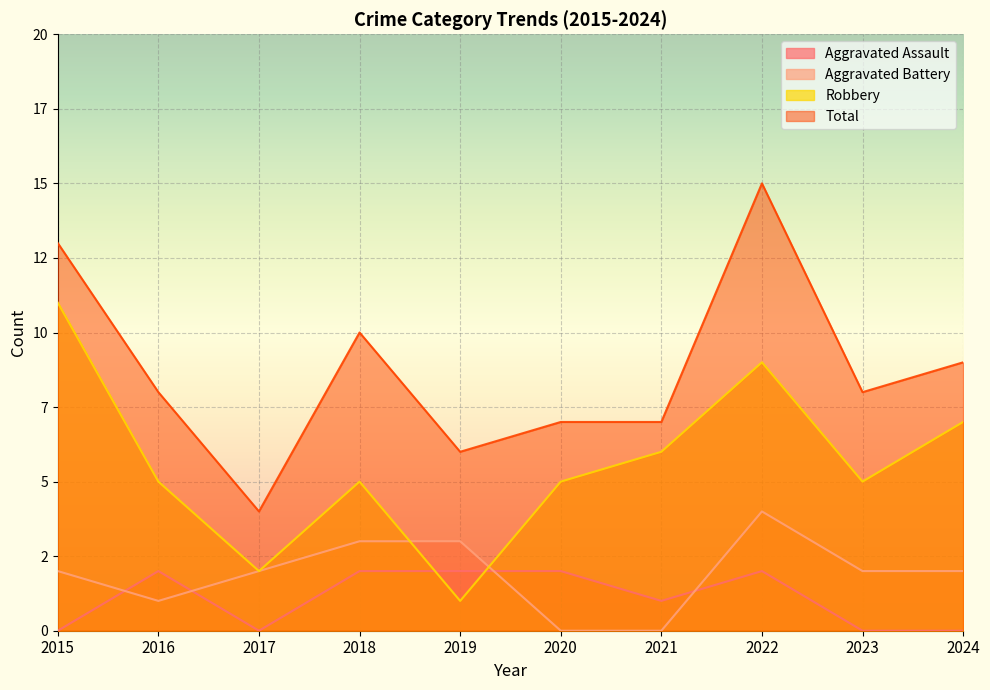

List the labels in order of Aggravated Assault value, largest first.

2016, 2018, 2019, 2020, 2022, 2021, 2015, 2017, 2023, 2024